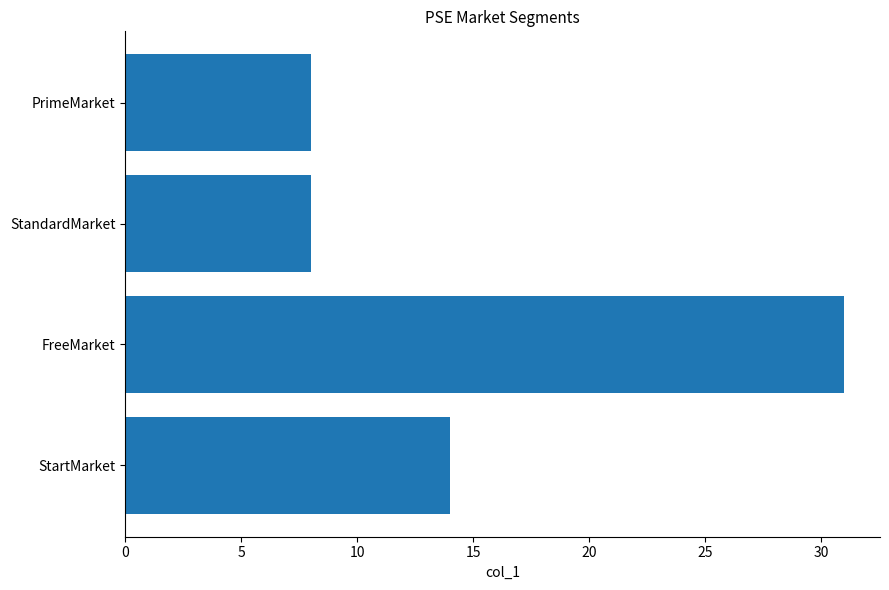

How many values are below 14?

2